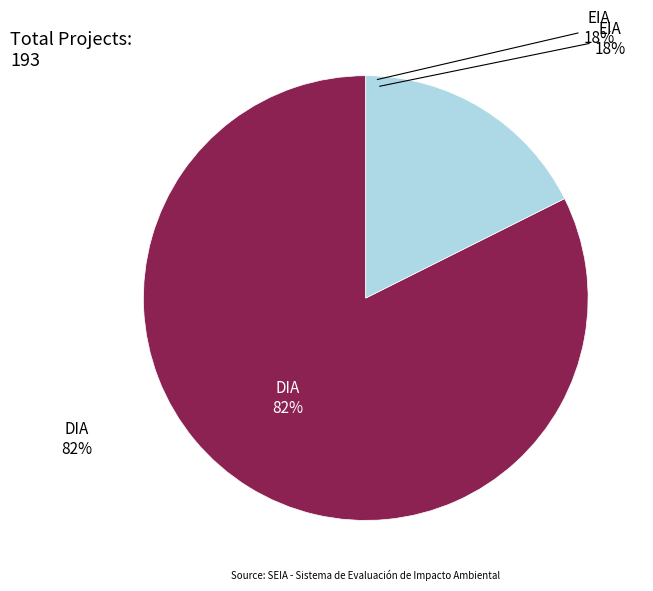

Which slice is the largest?

DIA